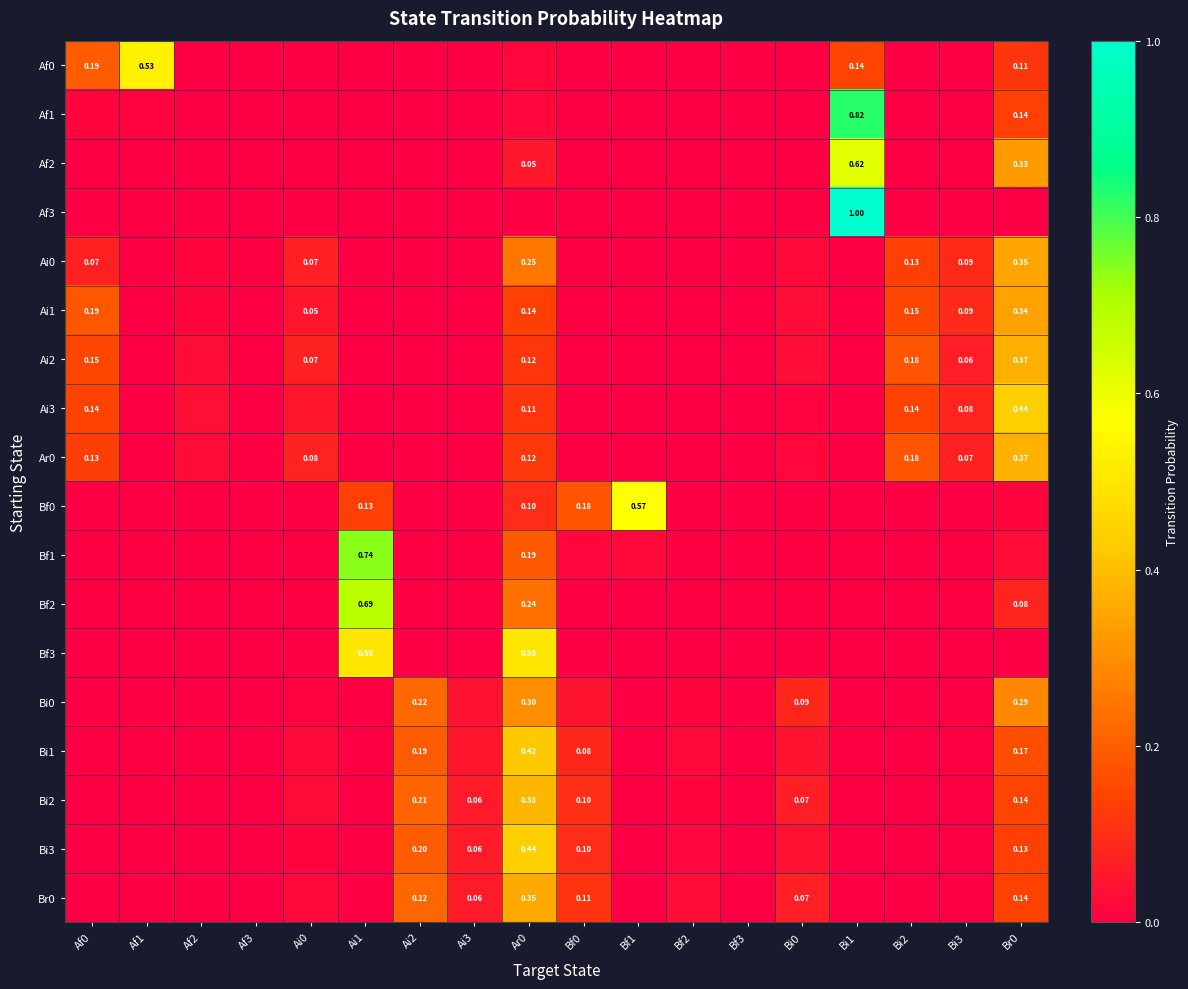

At which category does the chart reach its peak across all series?

Bi1